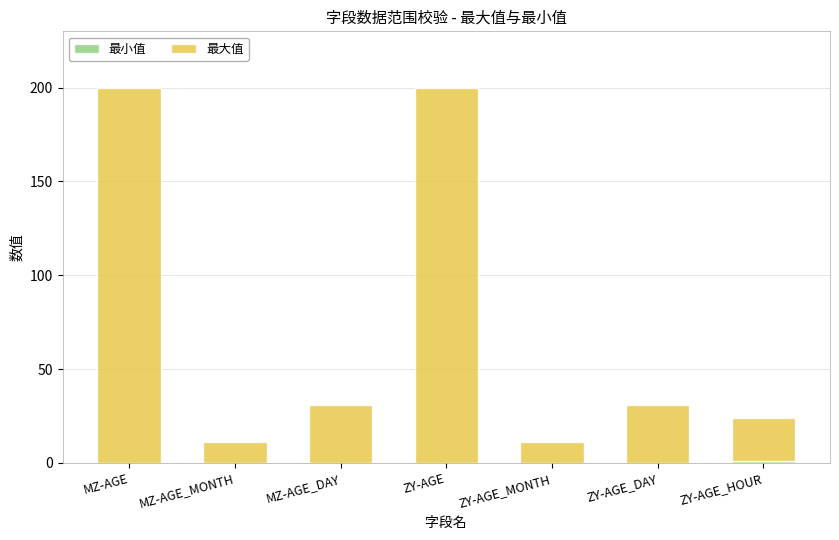

What is the total value across all series at ZY-AGE_MONTH?

11